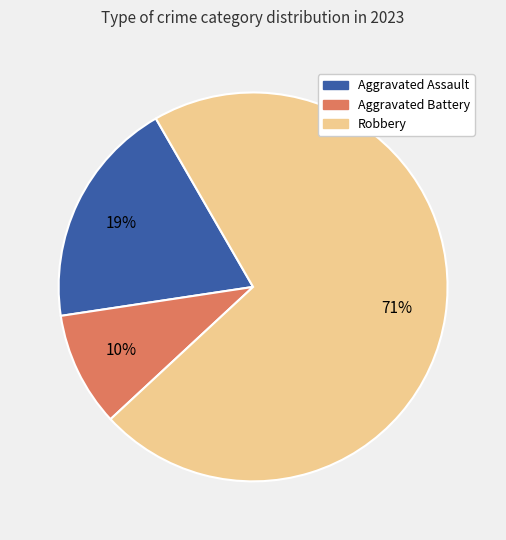

To the nearest percent, what is the average slice percentage?

33%